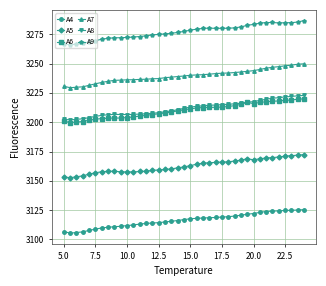

True or false: A5 and A9 intersect in this chart.

False